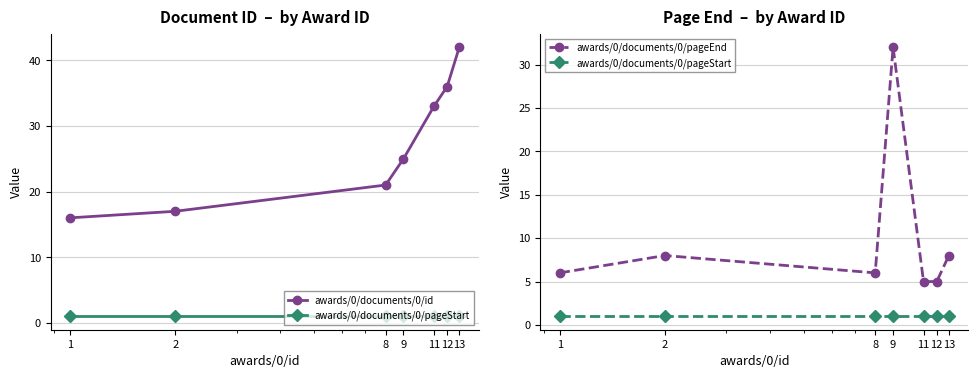

The value of awards/0/documents/0/pageEnd at 12 is 7. True or false?

False